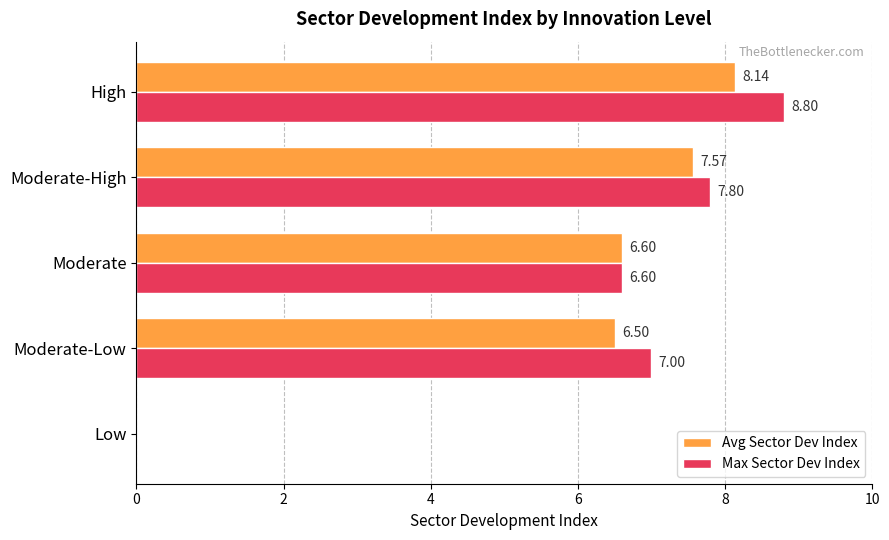

At which category is the sum across all series the highest?

High